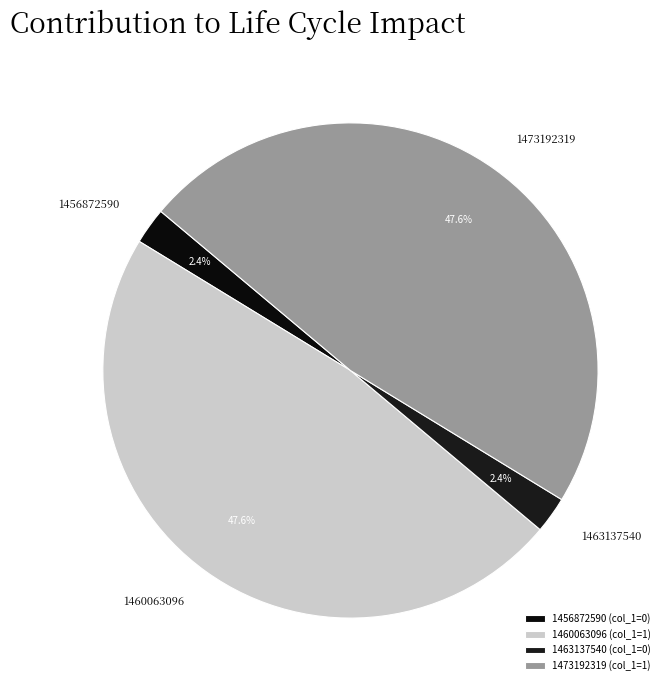

Between 1460063096 and 1456872590, which is larger?

1460063096